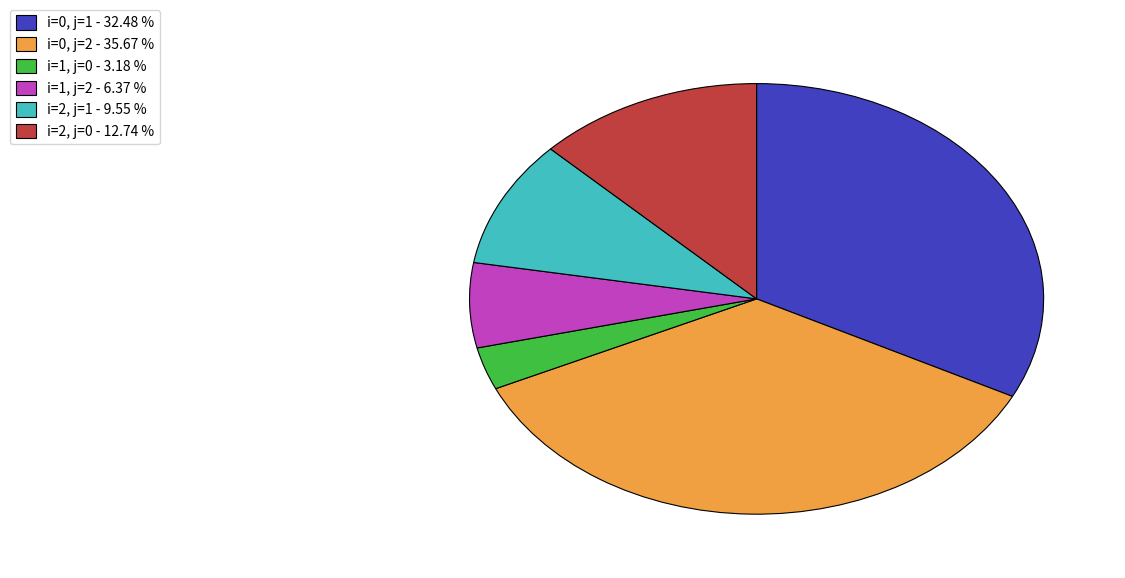

Which slice is the largest?

i=0, j=2 - 35.67 %